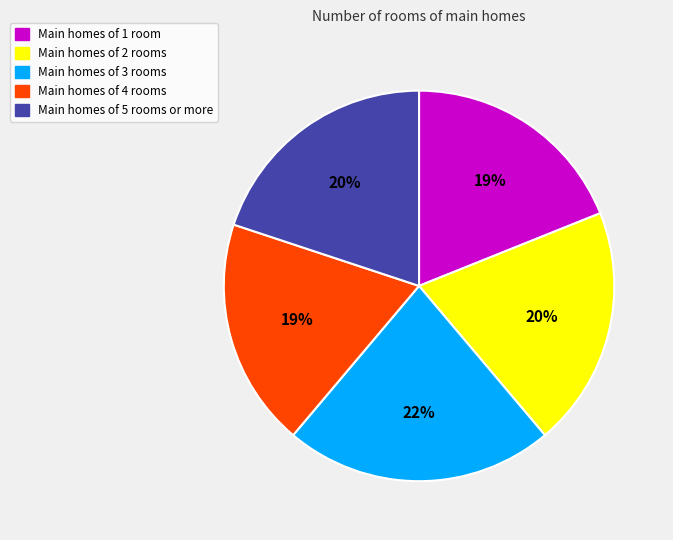

Is there a majority slice in this chart?

No